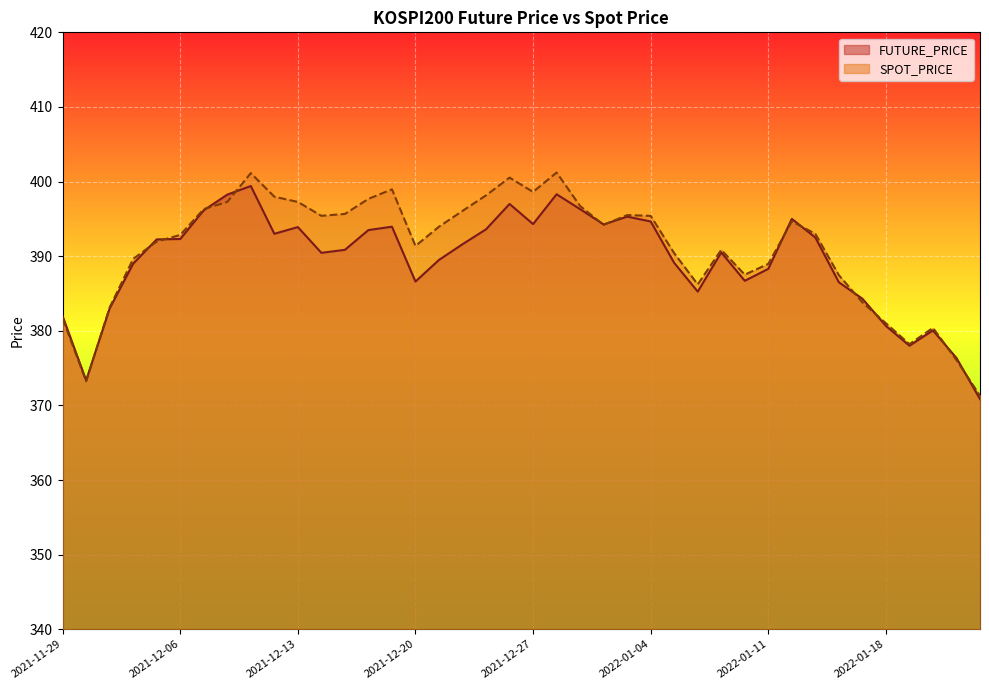

Reading right to left, list all the values displayed in this chart.

FUTURE_PRICE: 370.9	376.4	380.1	378.0	380.6	384.3	386.5	392.5	395.0	388.3	386.7	390.5	385.2	389.1	394.6	395.3	394.2	396.3	398.3	394.3	397.0	393.6	391.6	389.5	386.6	393.9	393.5	390.9	390.4	393.9	393.0	399.4	398.2	396.1	392.3	392.2	389.0	383.0	373.4	381.9
SPOT_PRICE: 371.3	376.1	380.4	378.2	381.0	383.8	387.4	393.0	394.7	389.0	387.5	390.9	386.2	390.4	395.4	395.5	394.2	396.7	401.2	398.6	400.5	398.1	396.1	393.9	391.4	399.0	397.7	395.7	395.4	397.3	398.0	401.1	397.3	396.3	392.9	392.0	389.6	383.1	373.2	381.6